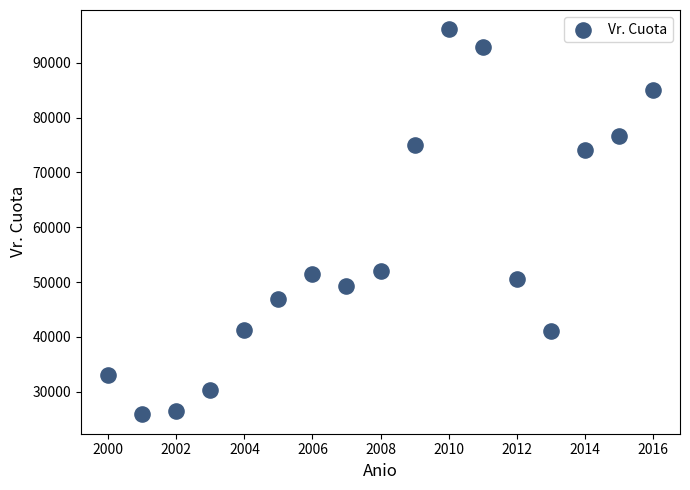

What is the range of X values (max minus min)?

16